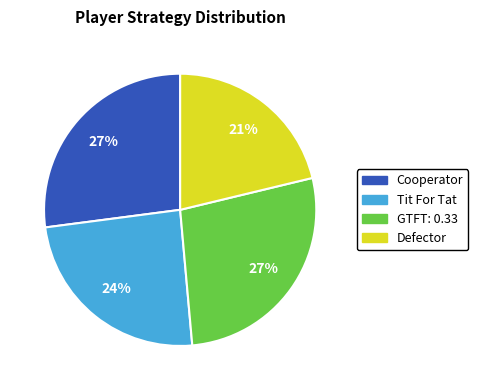

Combined, do Defector and Tit For Tat account for over 50%?

No